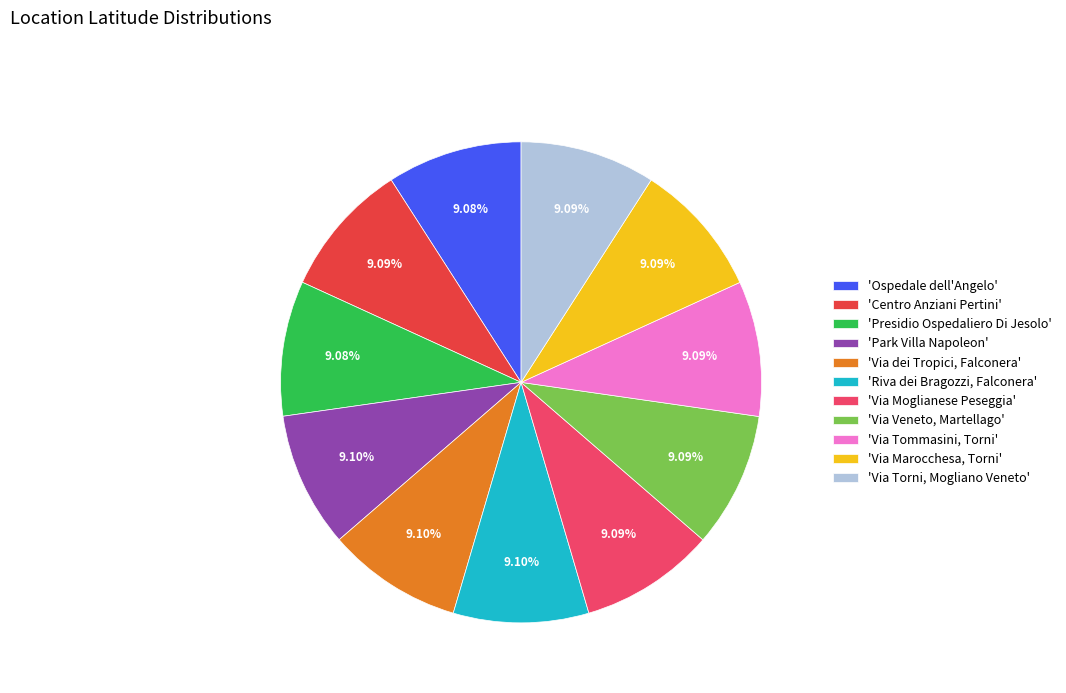

Combined, do 'Via Veneto, Martellago' and 'Presidio Ospedaliero Di Jesolo' account for over 50%?

No